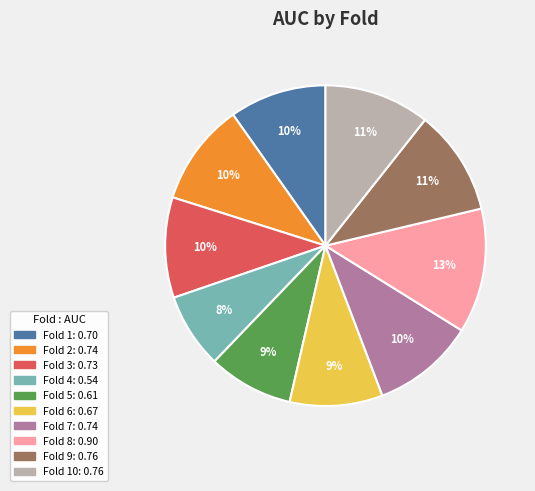

Is there any slice that represents more than half of the pie?

No